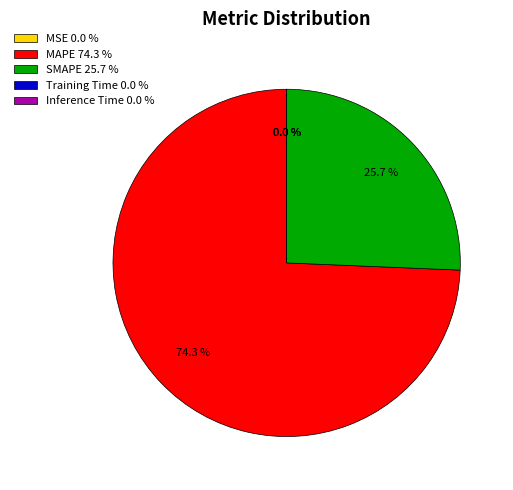

Does any single category account for the majority?

Yes